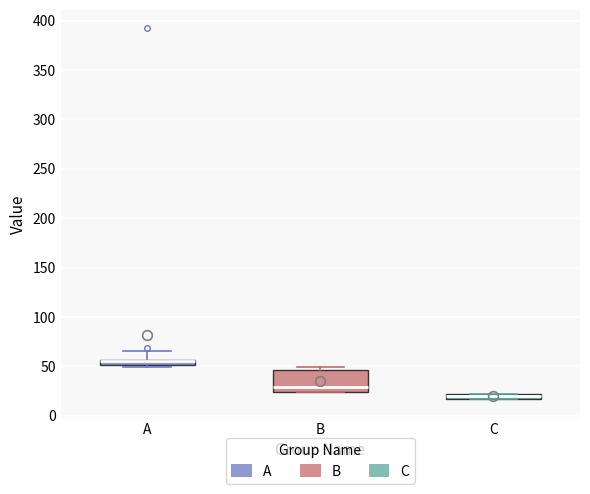

Where is the lower edge of the box for B on the y-axis? The values are not printed on the chart, so give them approximately, as read against the axis.

25